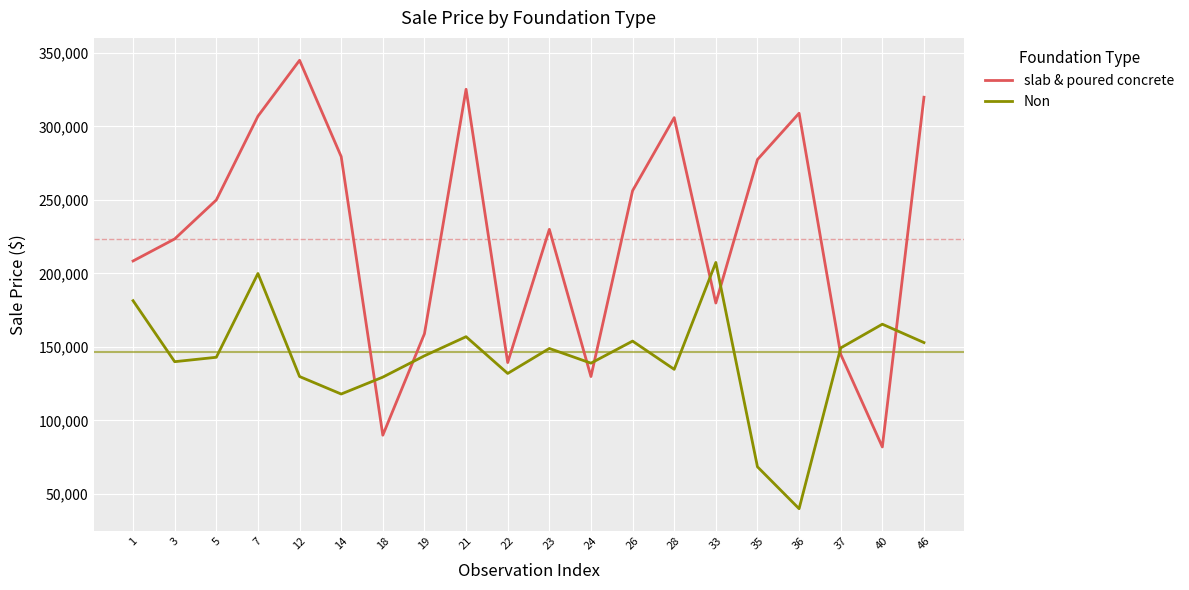

At which category does Non reach its first local valley?

3